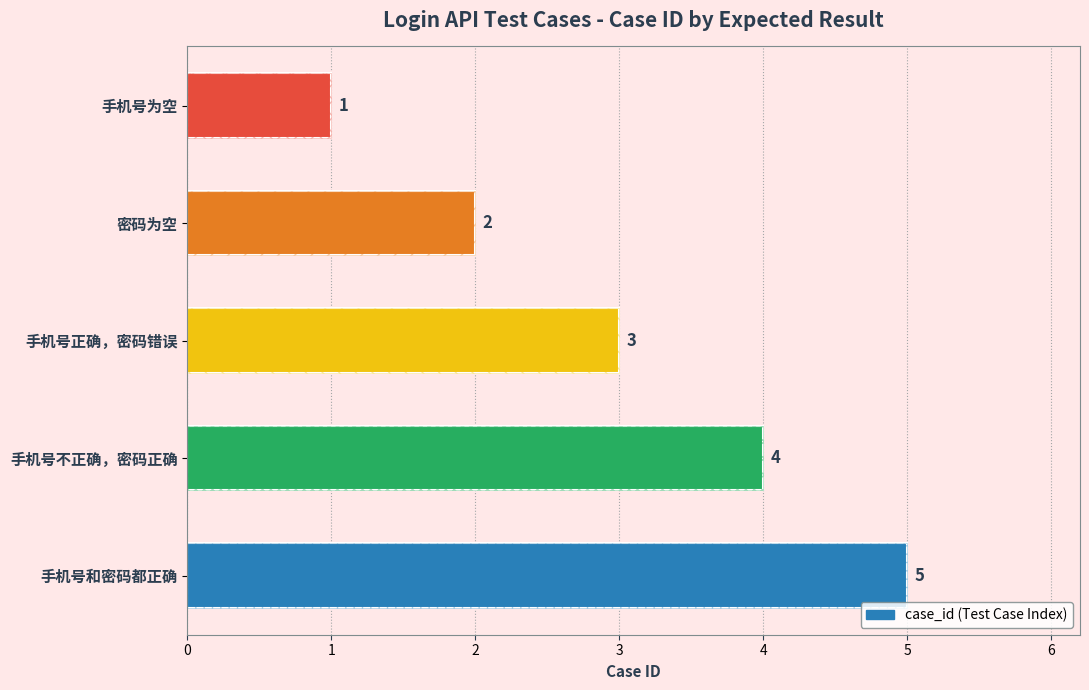

What is the smallest value displayed?

1